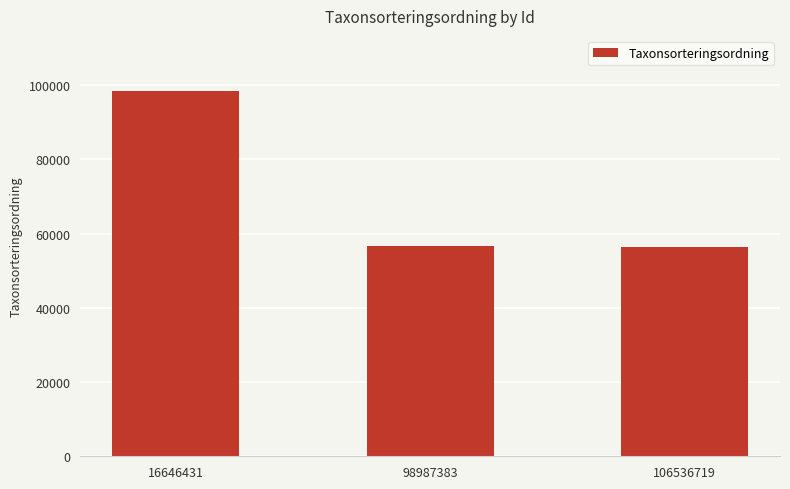

At which label does the data first exceed 56538?

16646431